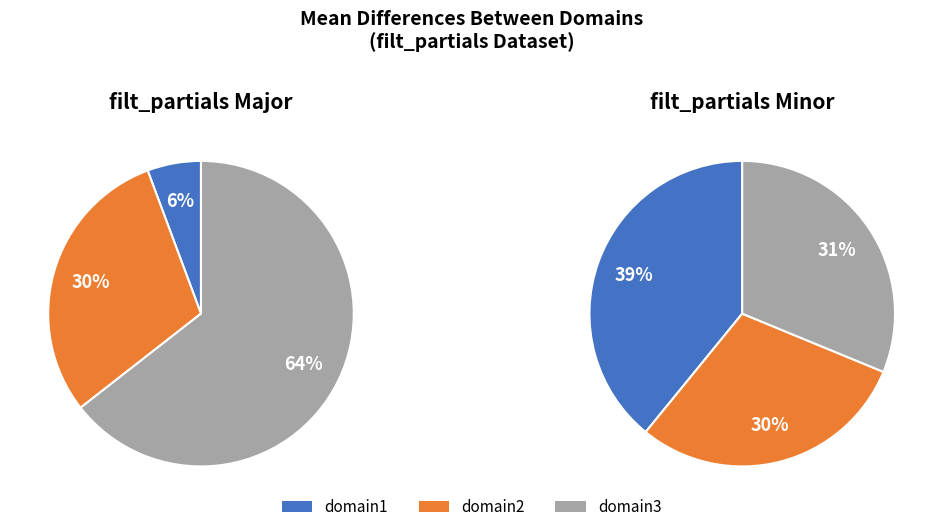

What is the largest slice in the pie chart?

domain1